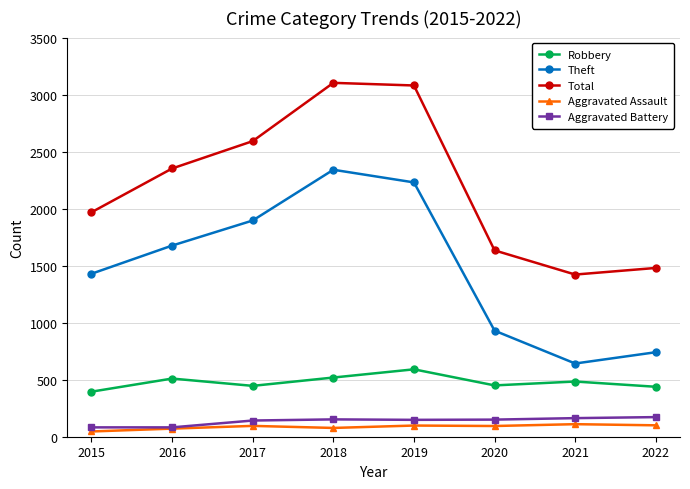

At how many categories does at least one series exceed 1750?

5